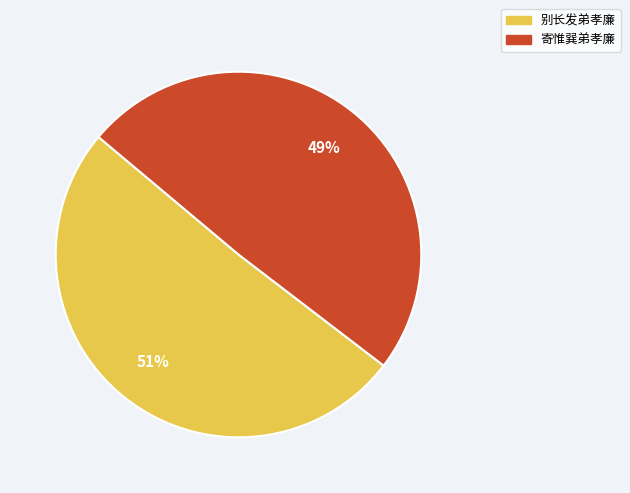

To the nearest percent, what is the combined percentage of 别长发弟孝廉 and 寄惟巽弟孝廉?

100%